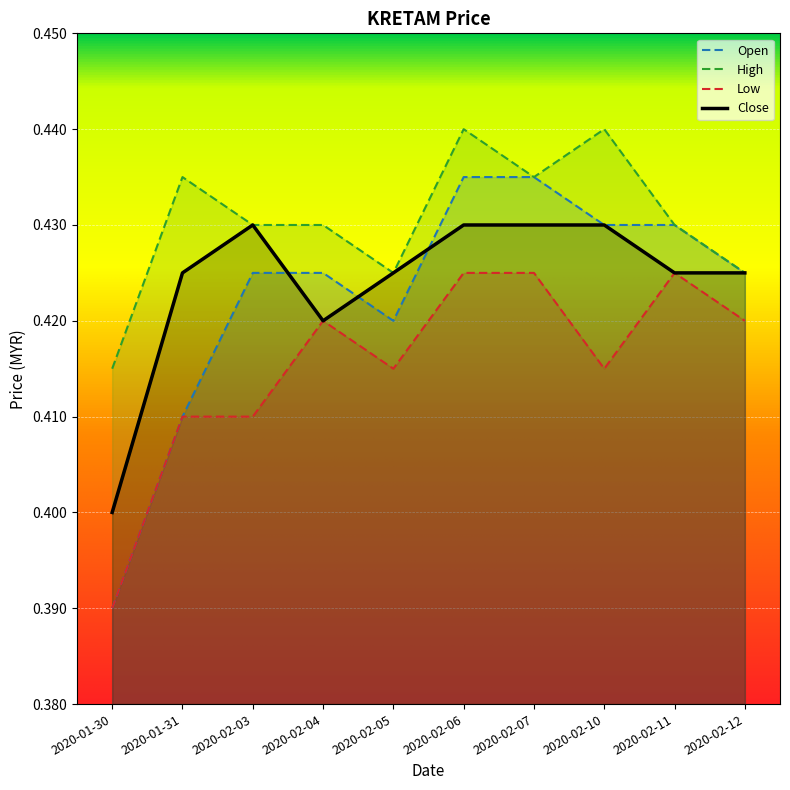

Where is the first local minimum for close?

2020-02-04